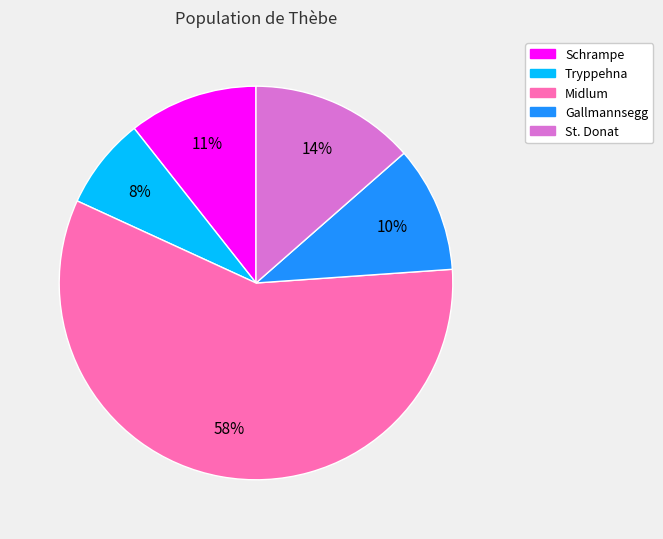

What is the largest slice in the pie chart?

Midlum